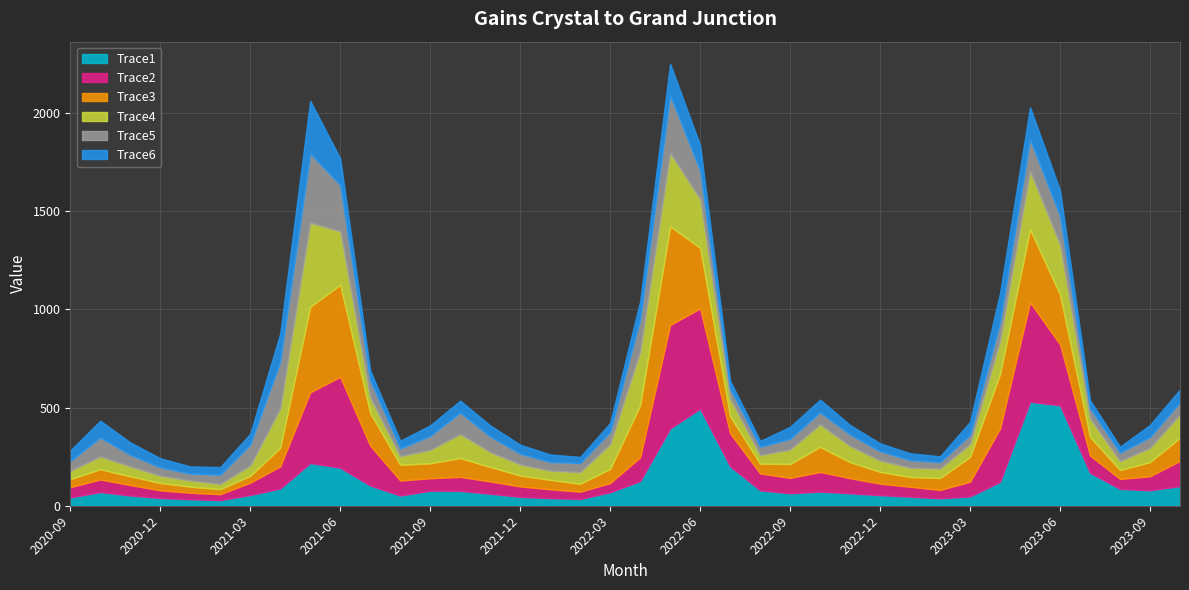

Read the Trace5 value at 2021-05.

353.3